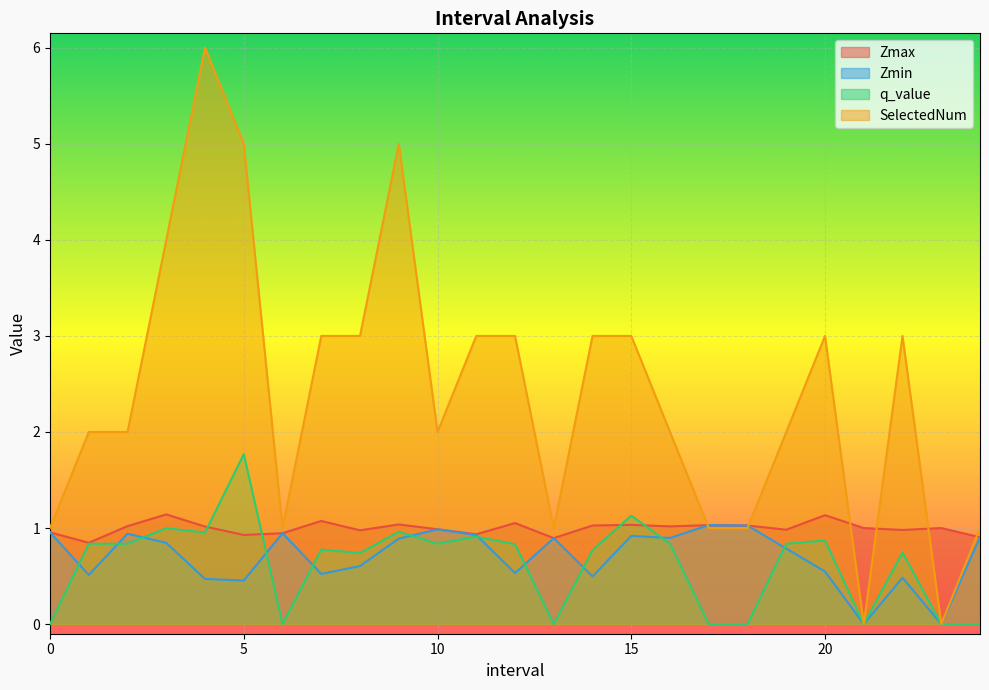

What are all the series names shown in the legend?

Zmax, Zmin, q_value, SelectedNum